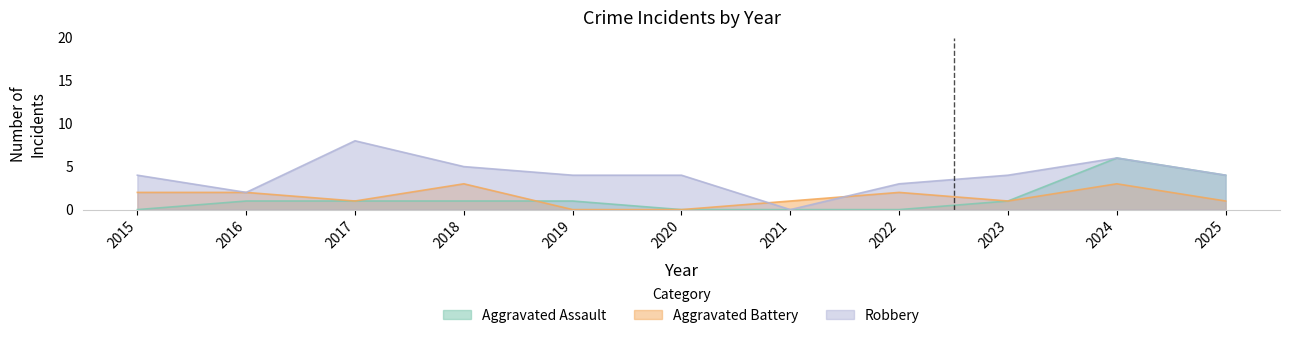

Which series has the largest total across all categories?

Robbery